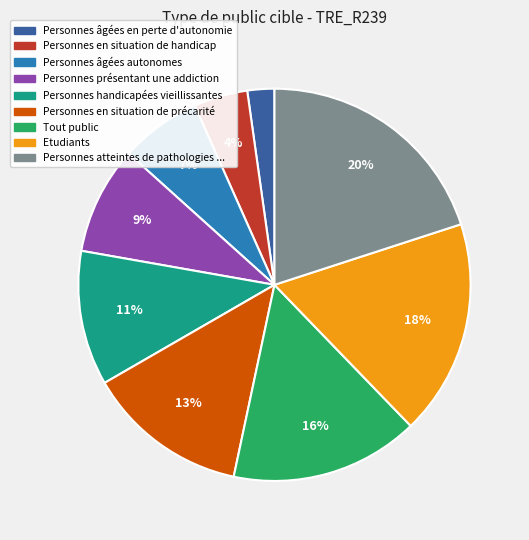

Is there any slice that represents more than half of the pie?

No